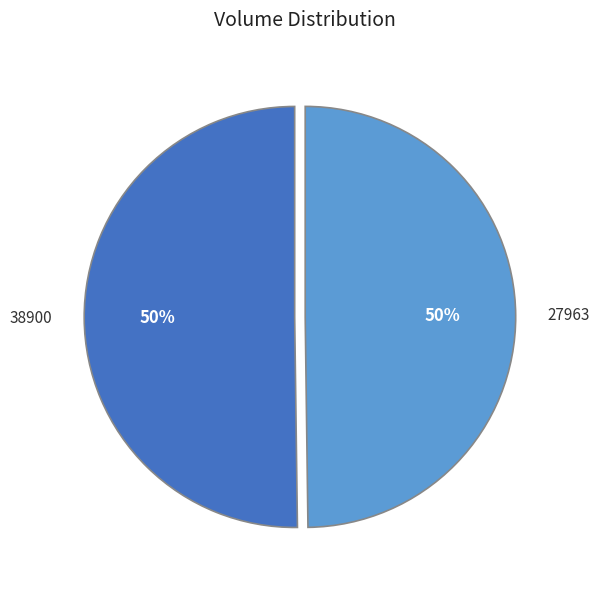

Is the sum of 38900 and 27963 greater than half?

Yes